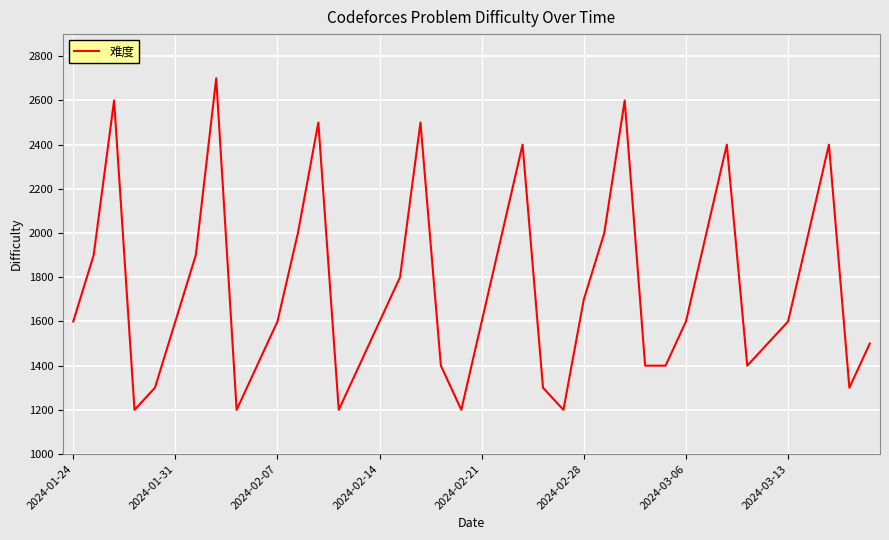

What is the sum of all values?

69900